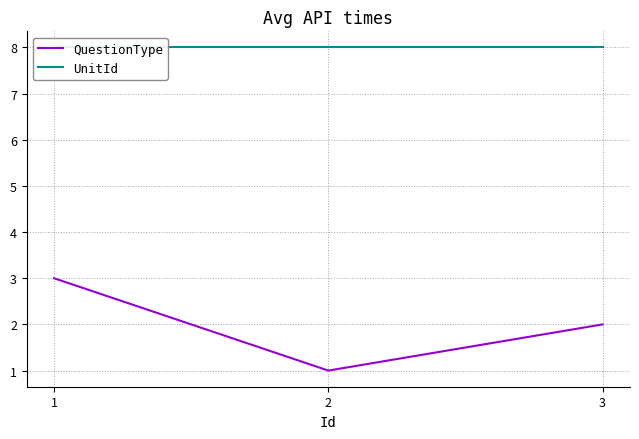

What is the approximate value of QuestionType at 2?

1